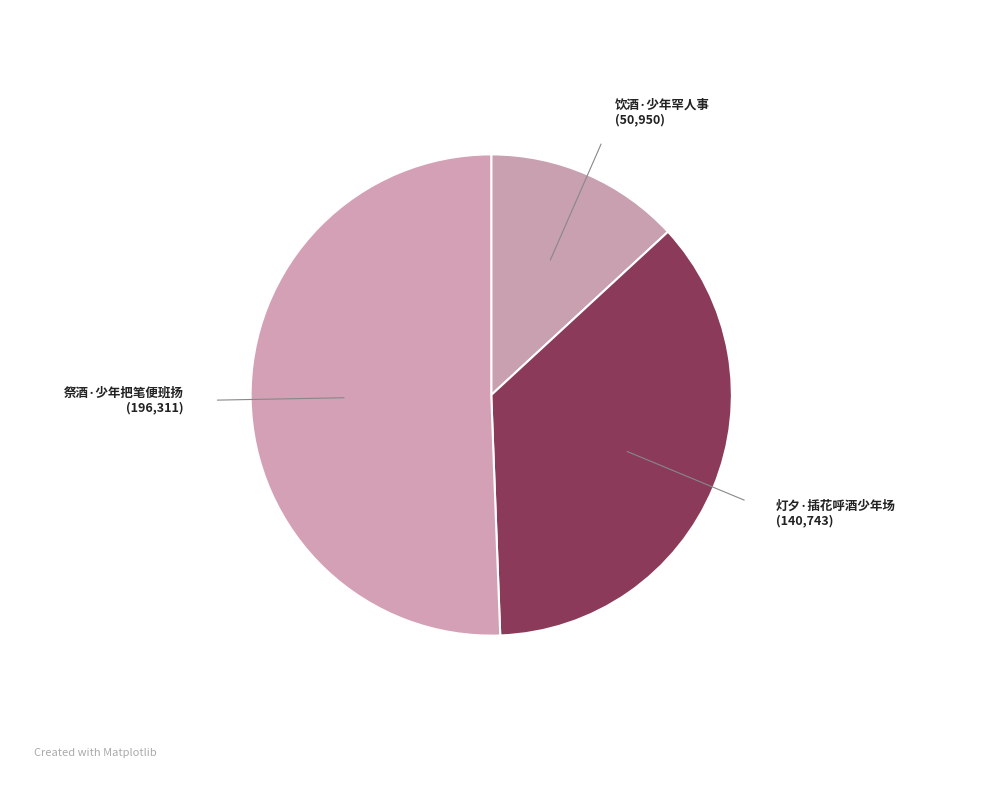

Which category accounts for the majority?

祭酒·少年把笔便班扬